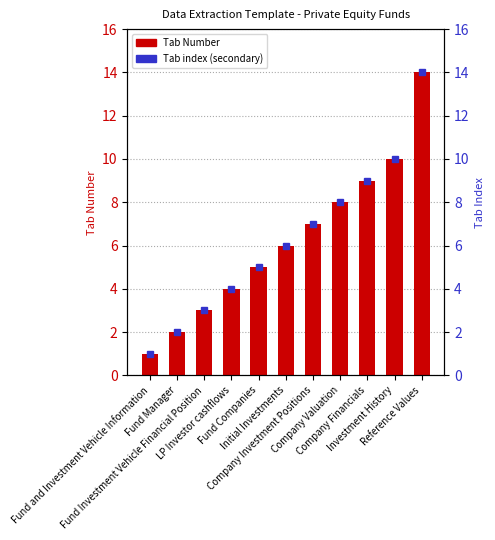

What is the difference between the Tab Number values at Company Valuation and LP Investor cashflows?

4